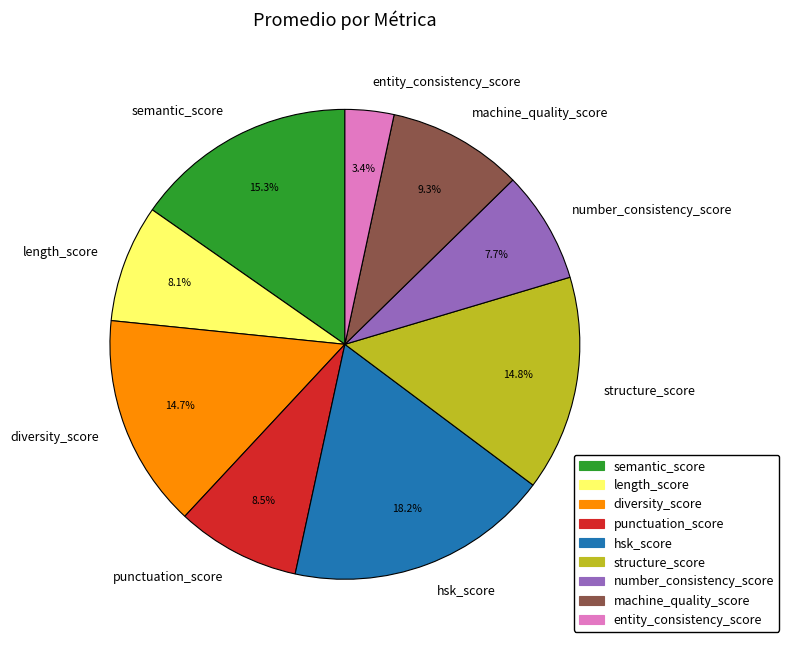

What percentage is the machine_quality_score slice, to the nearest percent?

9%